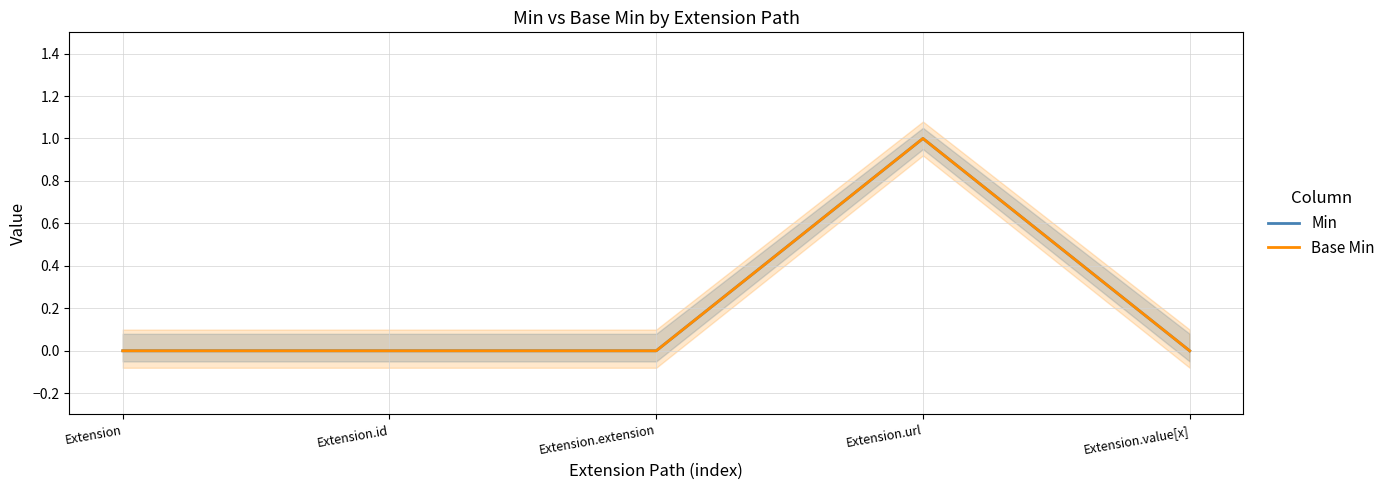

True or false: Base Min has more than 0 points higher than both neighbors.

True